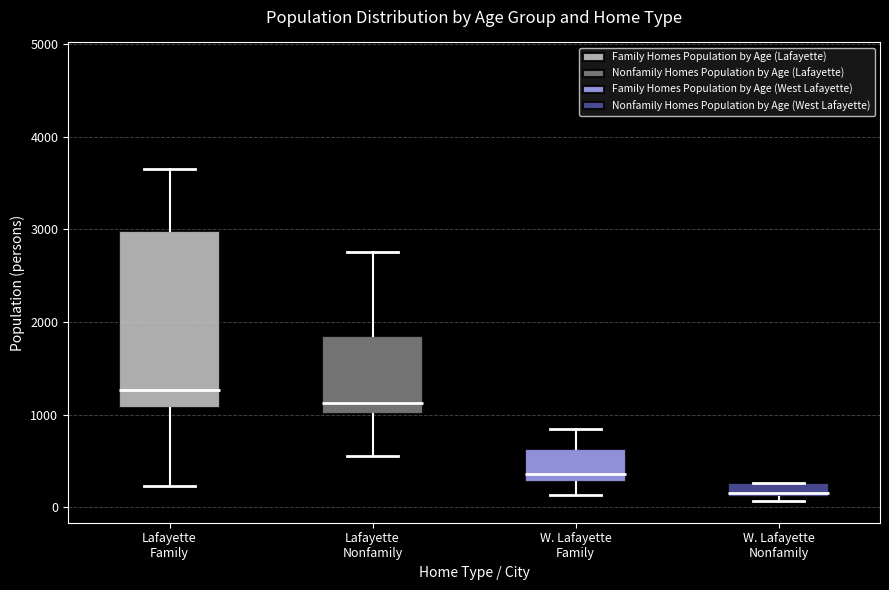

Which box has the lowest median line?

W. Lafayette Nonfamily